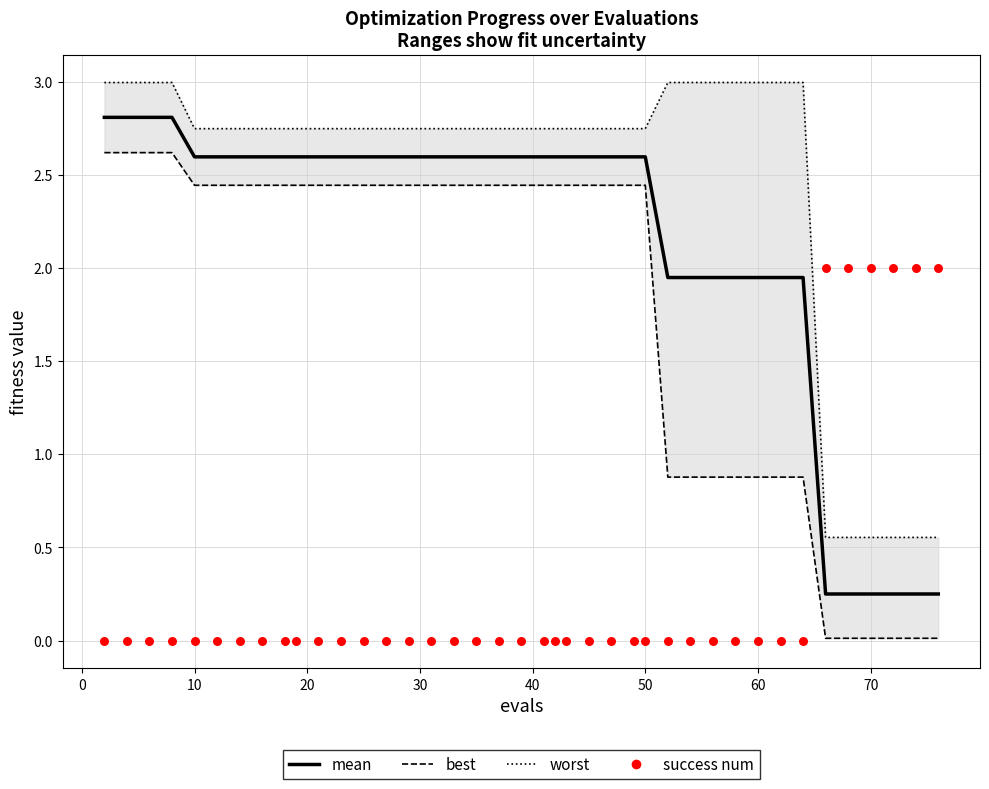

Is the value of success num at 36 greater than the value of worst at 0?

No